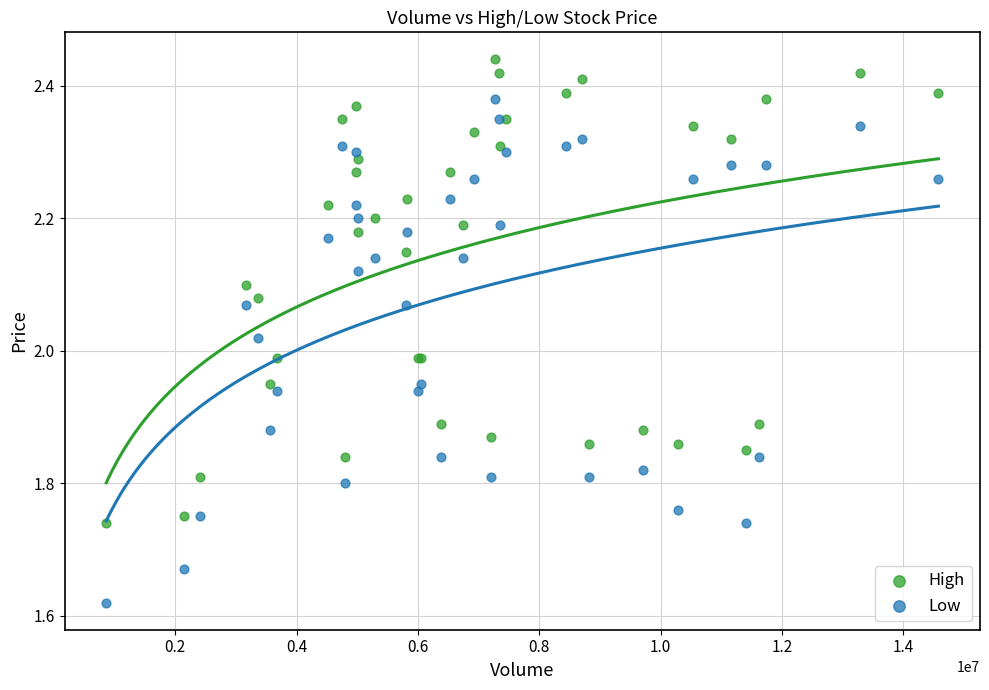

Which series reaches the maximum Y coordinate?

High